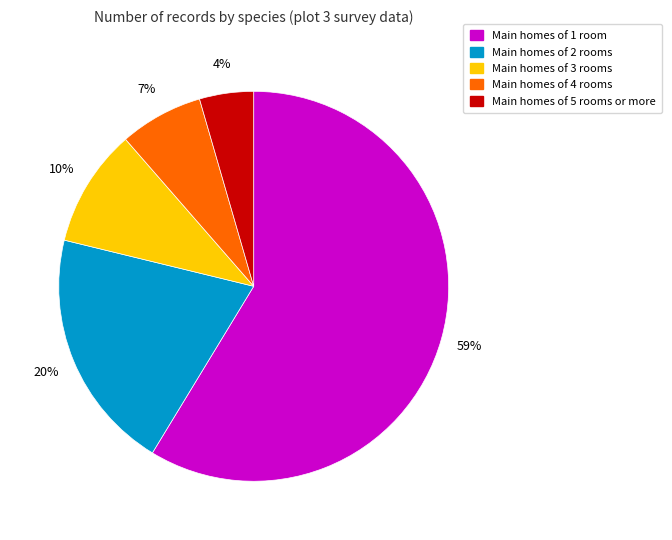

Between Main homes of 3 rooms and Main homes of 1 room, which is larger?

Main homes of 1 room